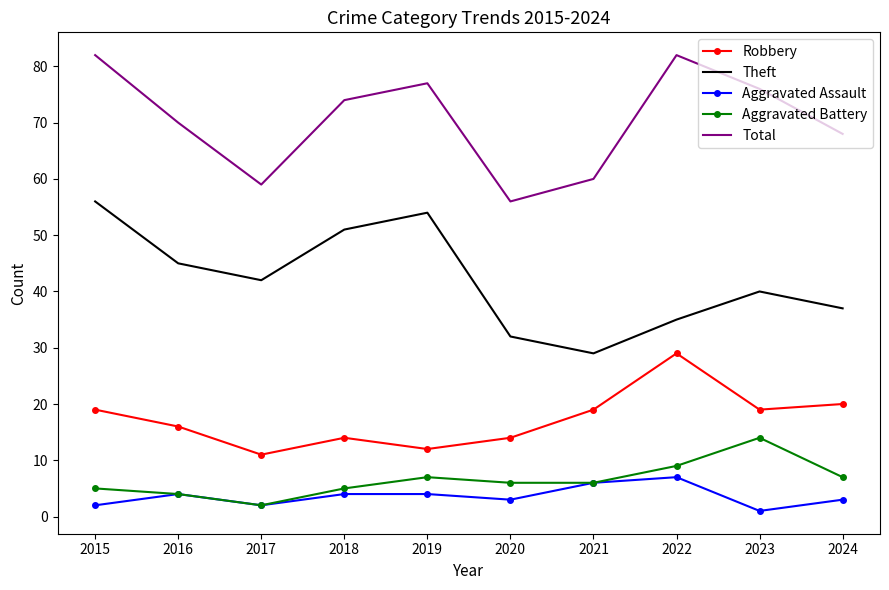

Between 2019 and 2020, which series saw the biggest shift?

Theft